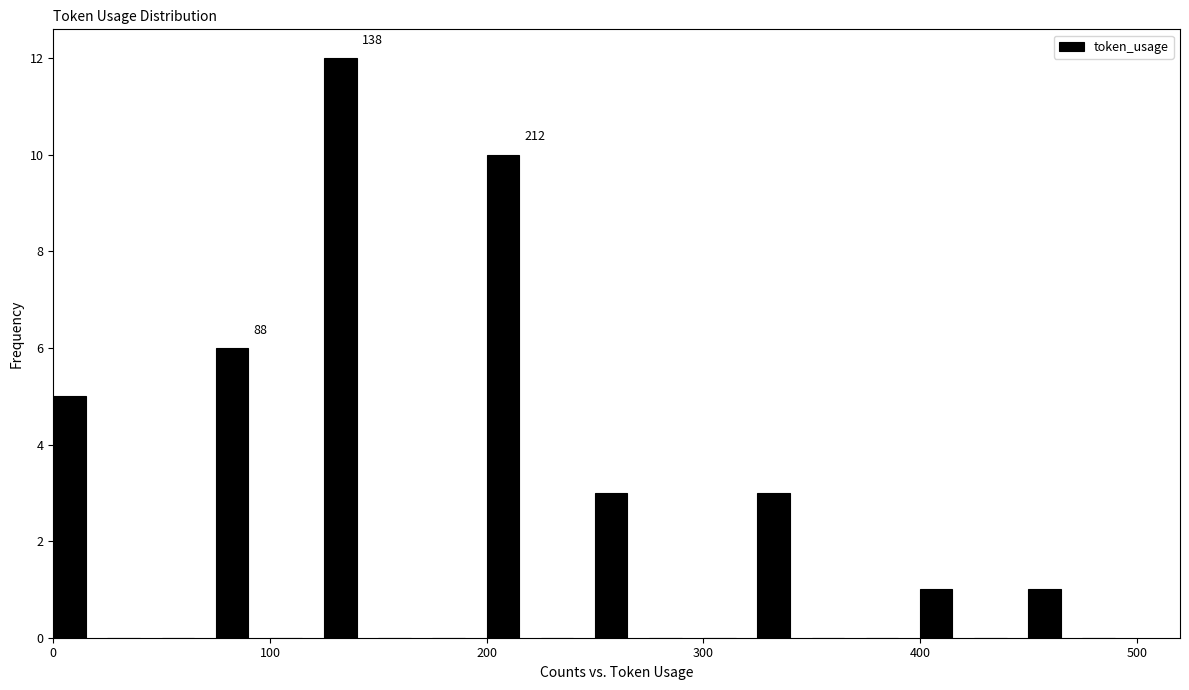

Around what value on the x-axis is the tallest bar? Give the approximate position of its centre, as read against the axis.

130